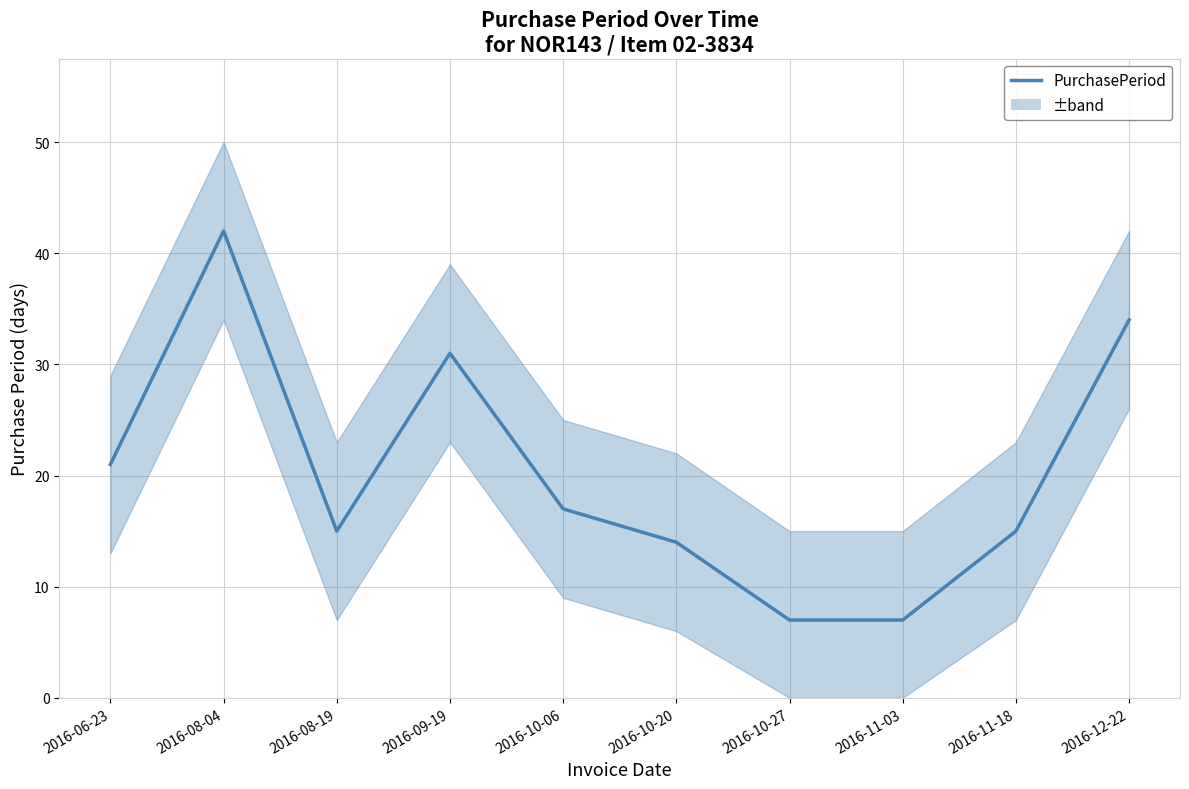

Approximately how many times larger is the value at 2016-09-19 compared to 2016-11-18?

2.1